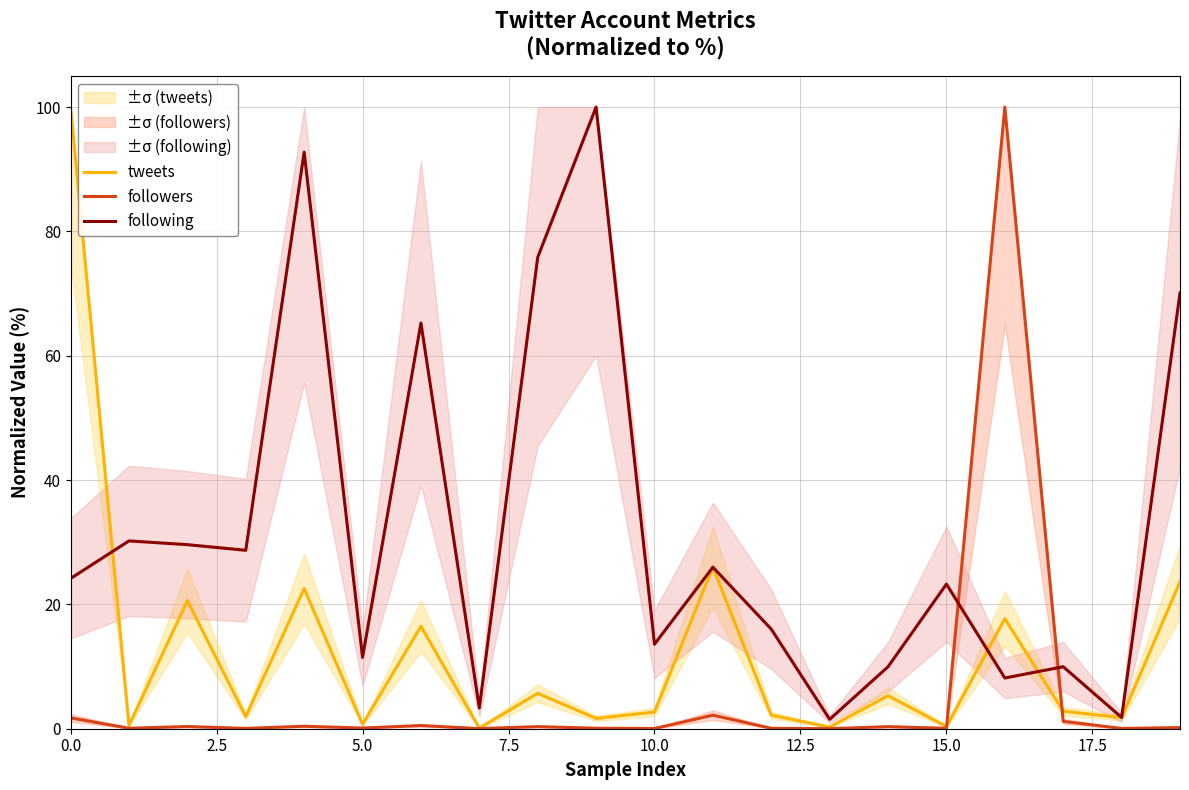

Does the chart display data point markers on the line(s)?

No